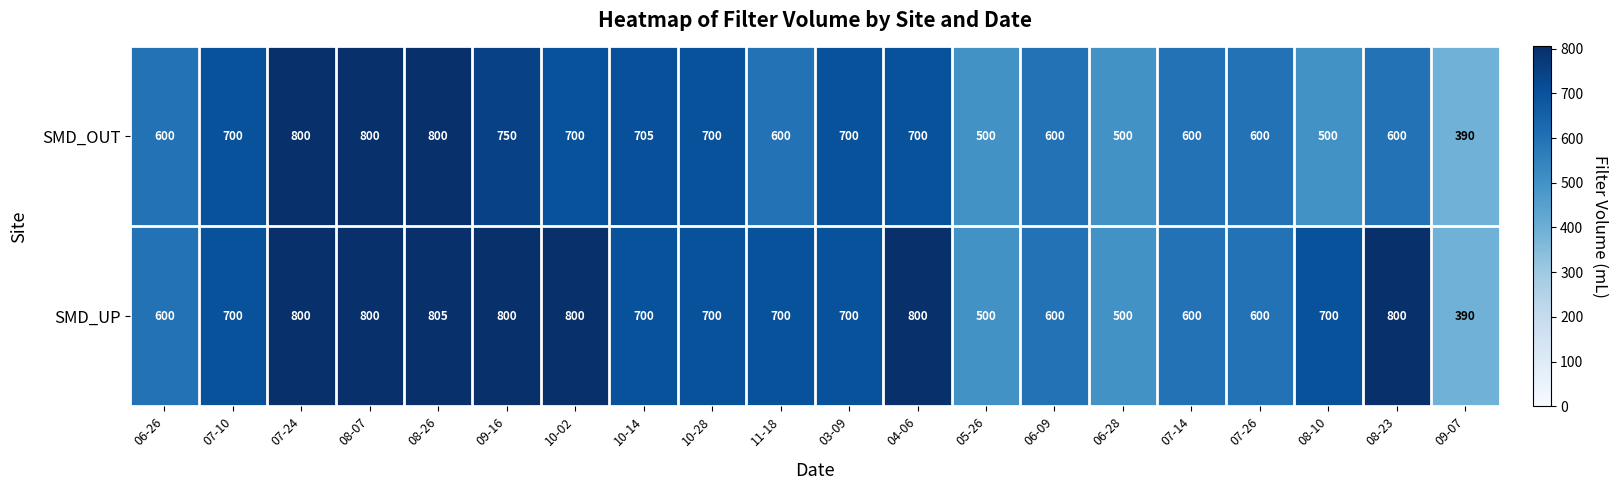

What value does the SMD_OUT series have at 10-14, to the nearest 5?

705